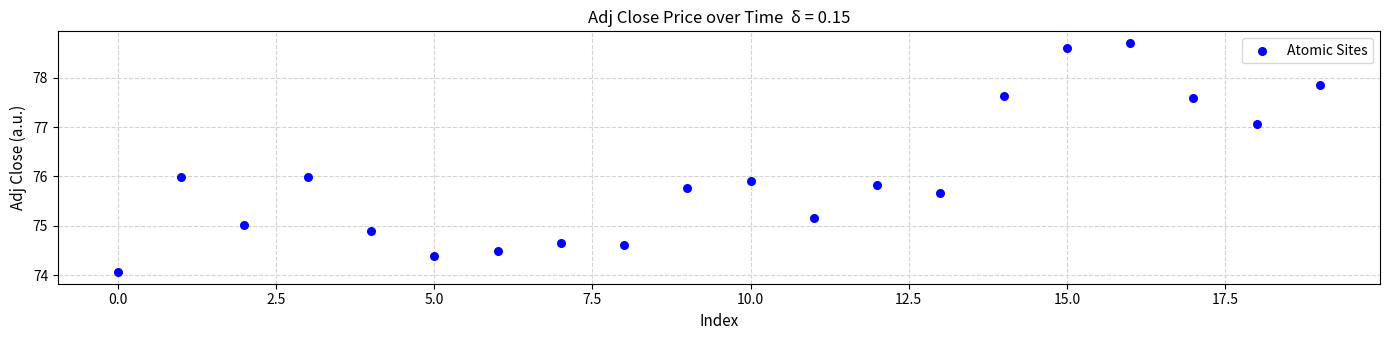

What is the range of Y values (max minus min)?

4.6